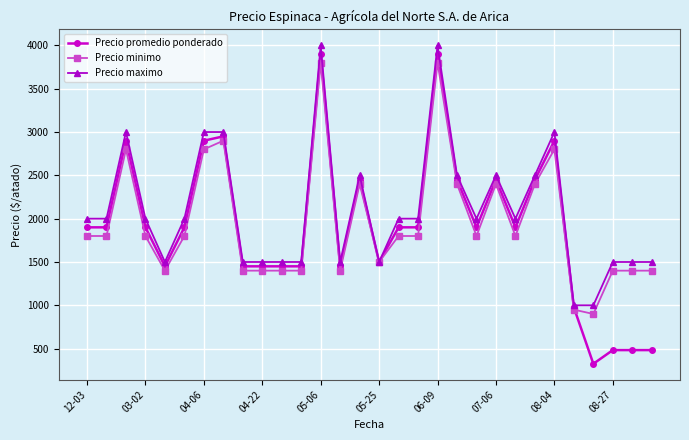

What is the value of the Precio promedio ponderado point at the 17th from the left?

1900